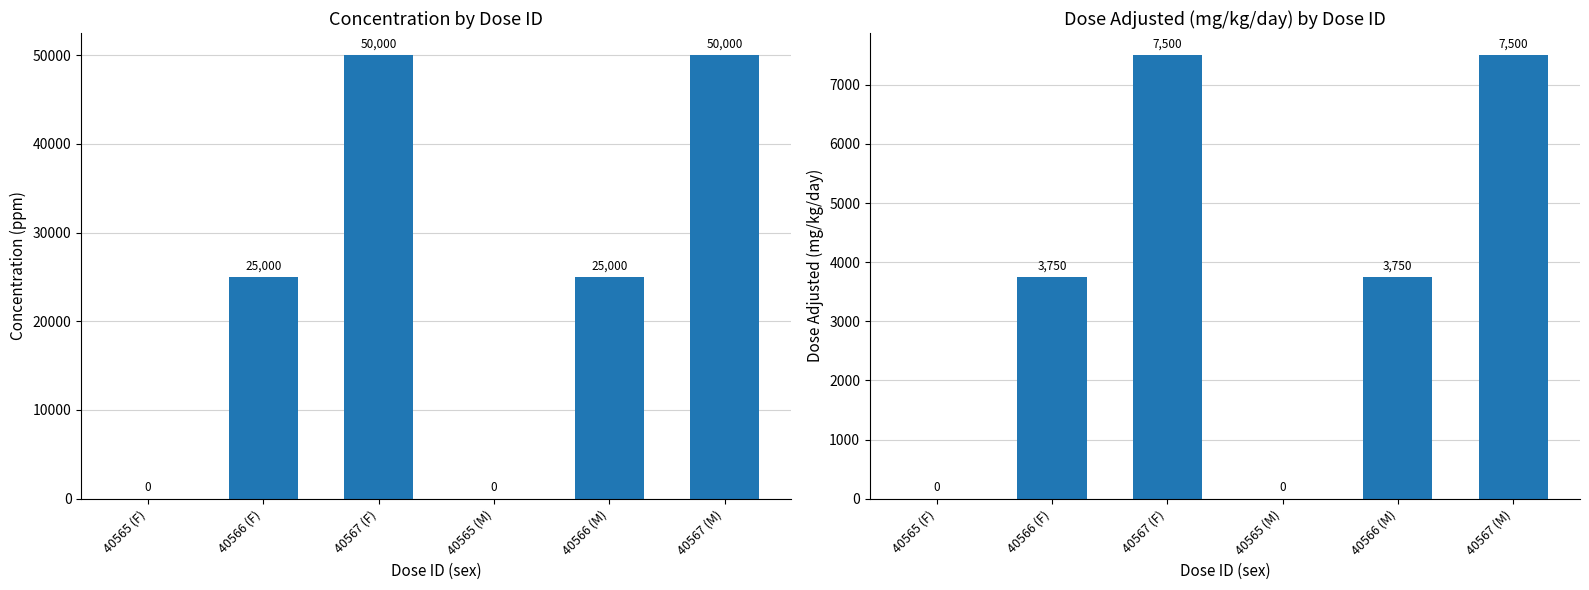

Are the bars horizontal?

No